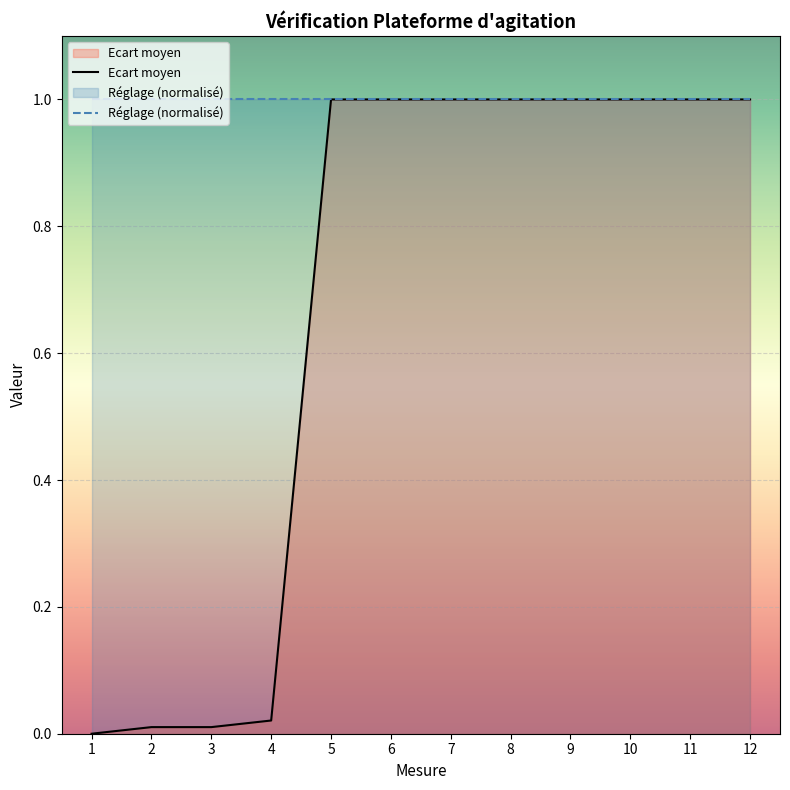

The value at 6 is 0.6. True or false?

False